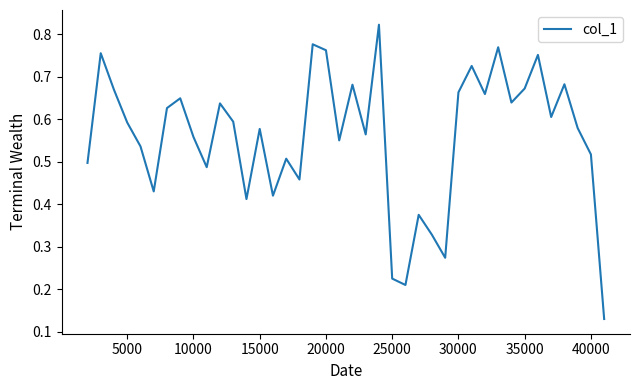

Is this an area chart (filled region under the line)?

No